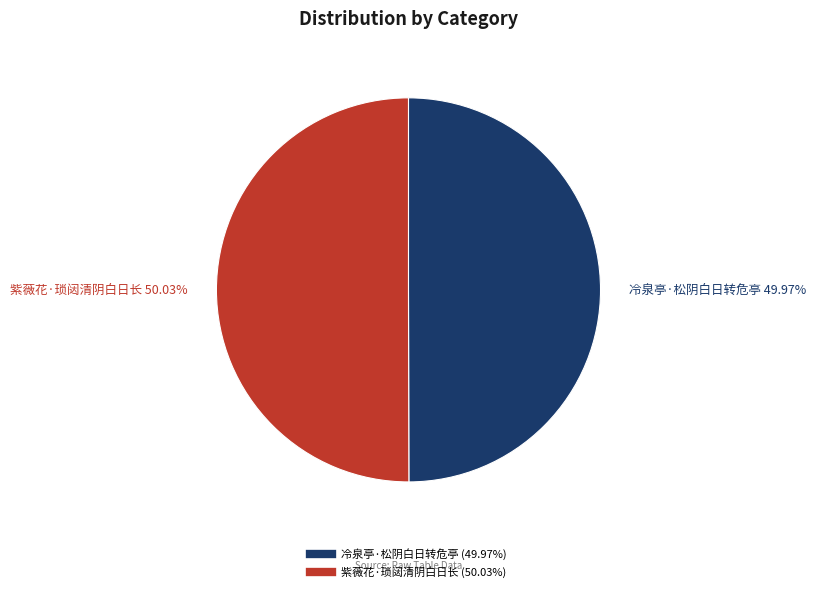

What percentage is the 紫薇花·琐闼清阴白日长 slice, to the nearest percent?

50%